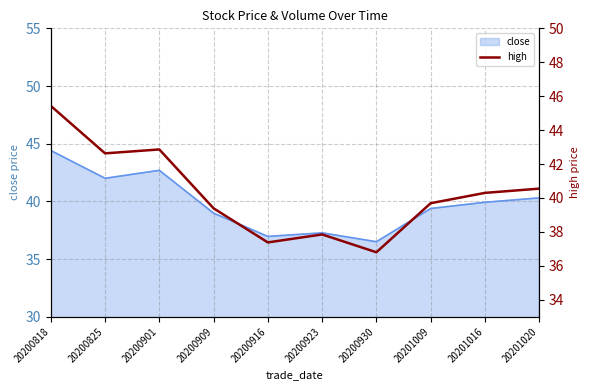

Which category has the lowest value across all series?

20200930